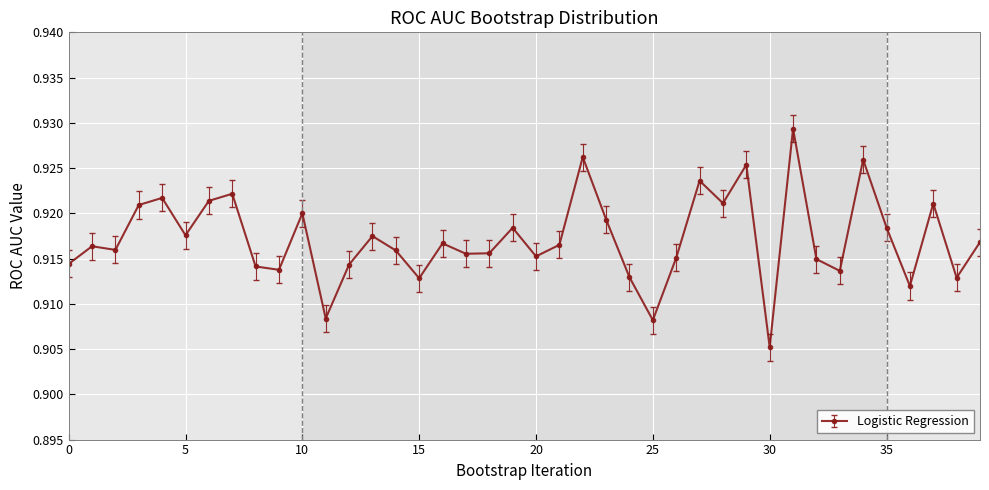

What is the sum of all values?

36.7